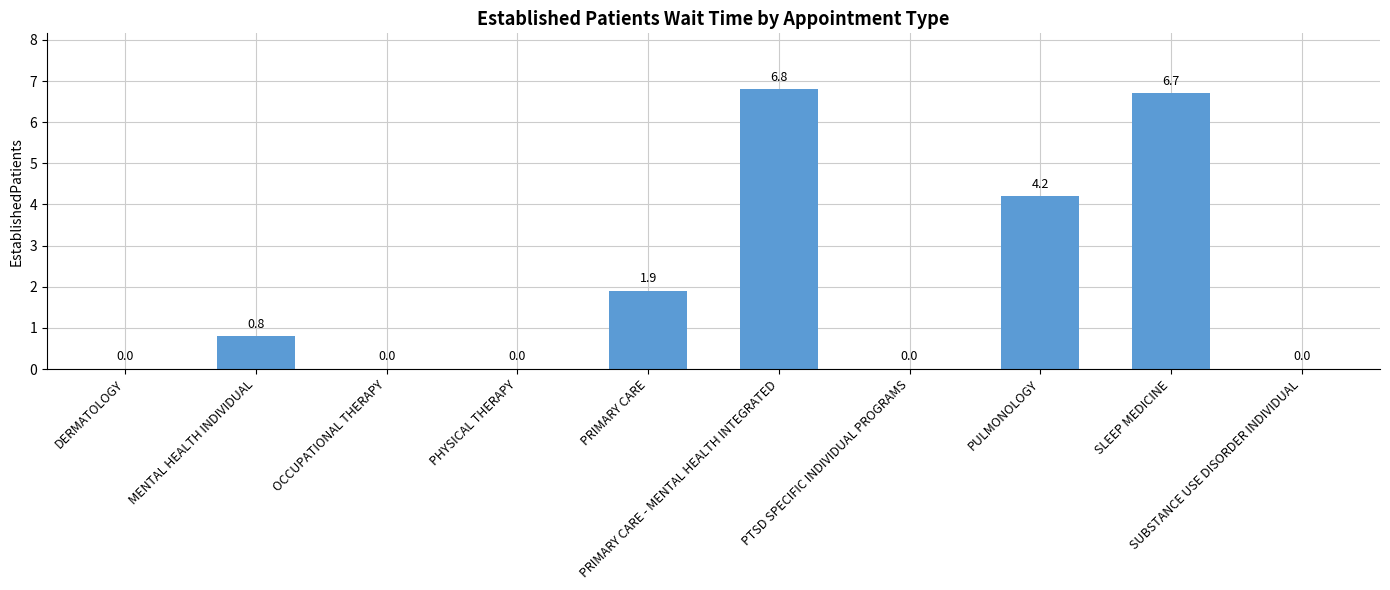

The chart shows a value of 11.1 at PRIMARY CARE - MENTAL HEALTH INTEGRATED. True or false?

False